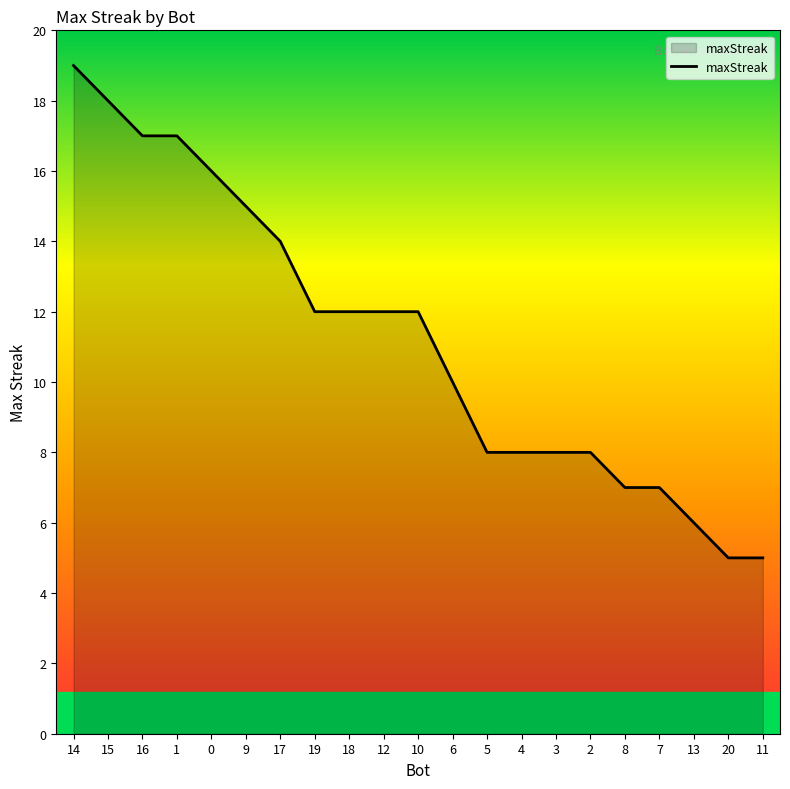

What is the maximum value shown in the chart?

19